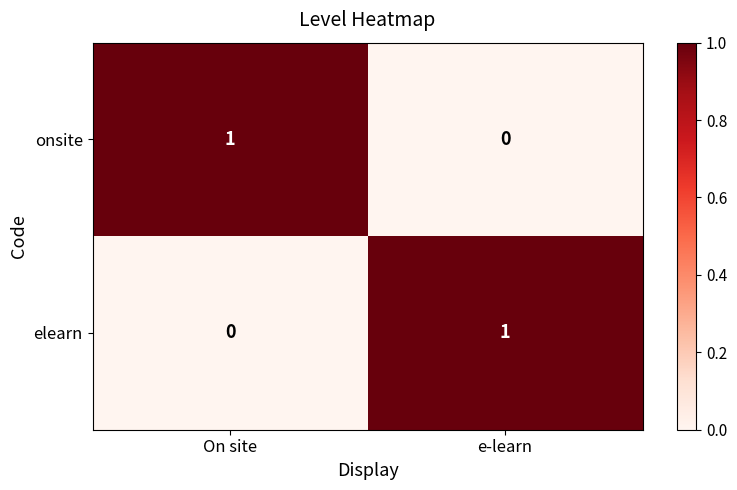

Reading left to right, what are all the values shown in this chart?

onsite: 1	0
elearn: 0	1